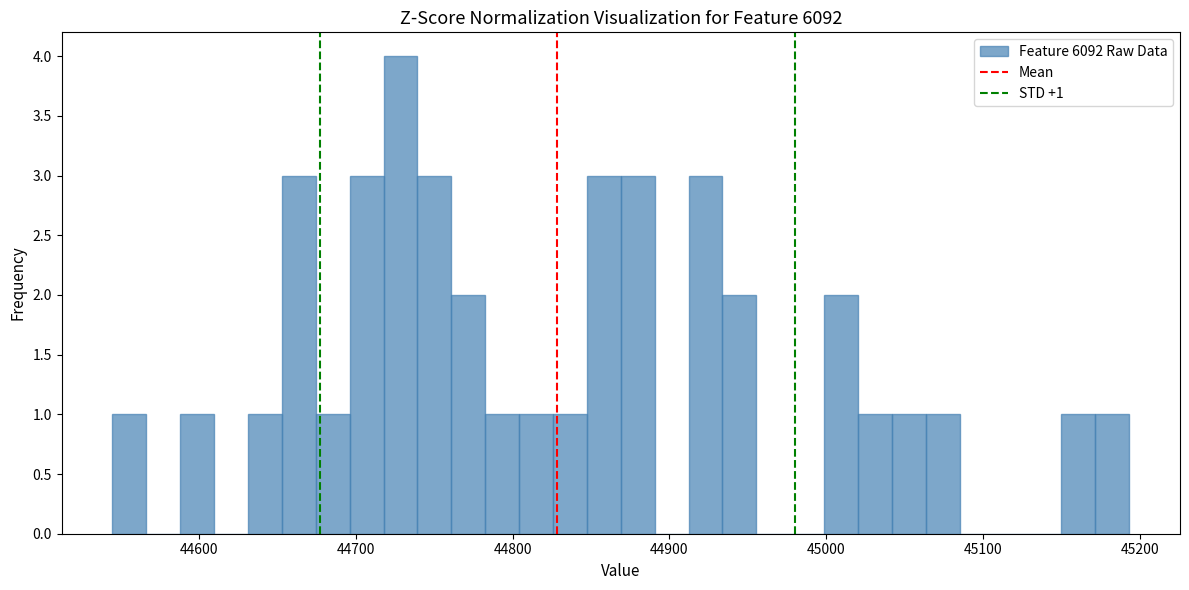

Read against the x-axis, roughly where is the centre of the tallest bar?

44730